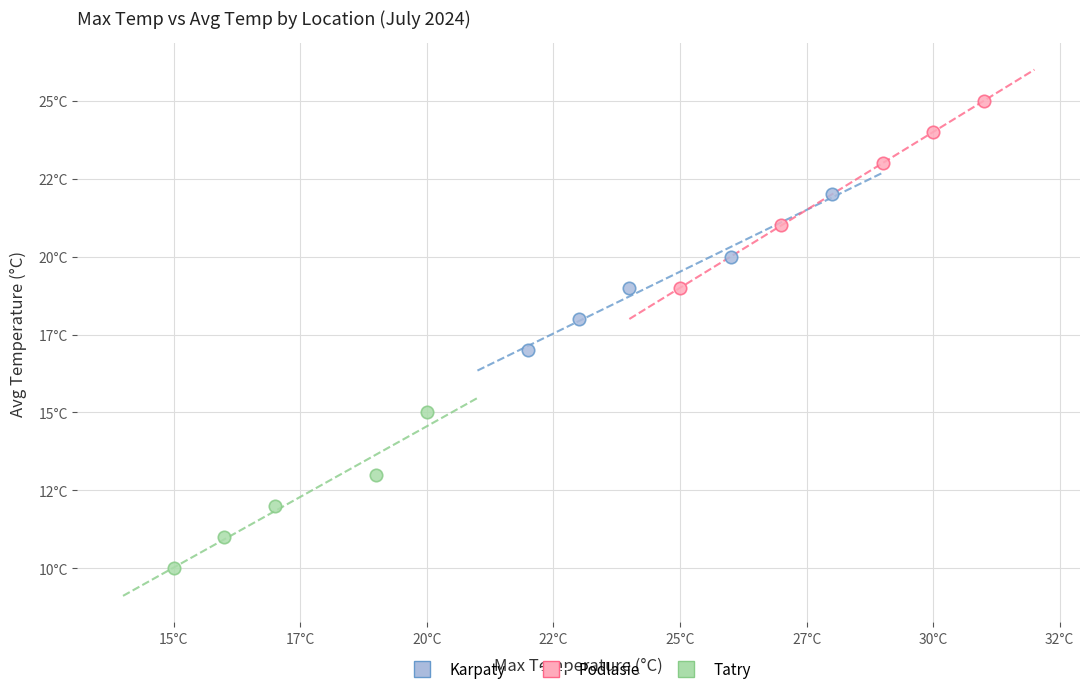

Which series contains the highest Y value?

Podlasie